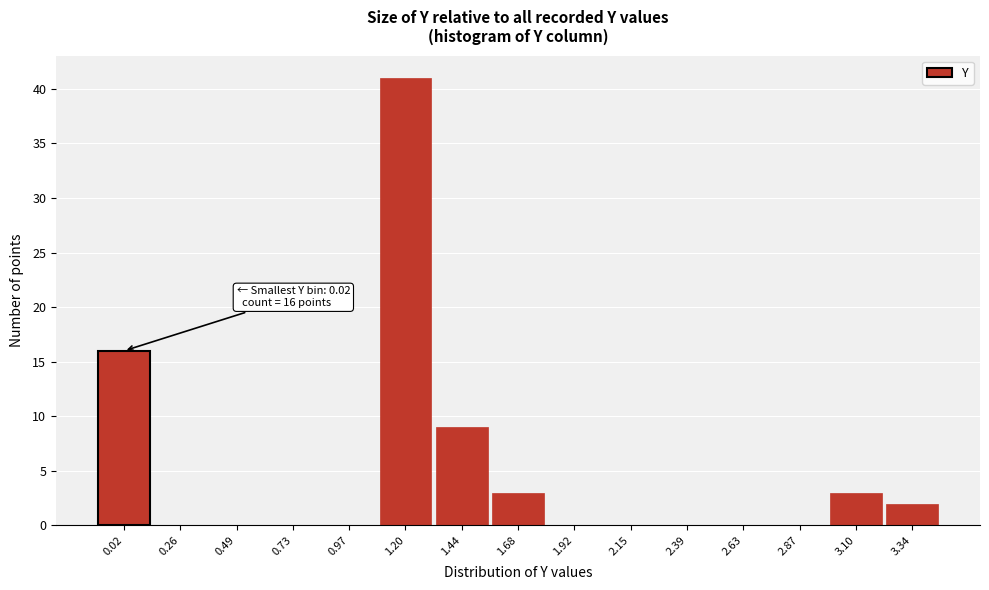

Reading right to left, what are all the values shown in this chart?

3.34=2	3.10=3	2.87=0	2.63=0	2.39=0	2.15=0	1.92=0	1.68=3	1.44=9	1.20=41	0.97=0	0.73=0	0.49=0	0.26=0	0.02=16